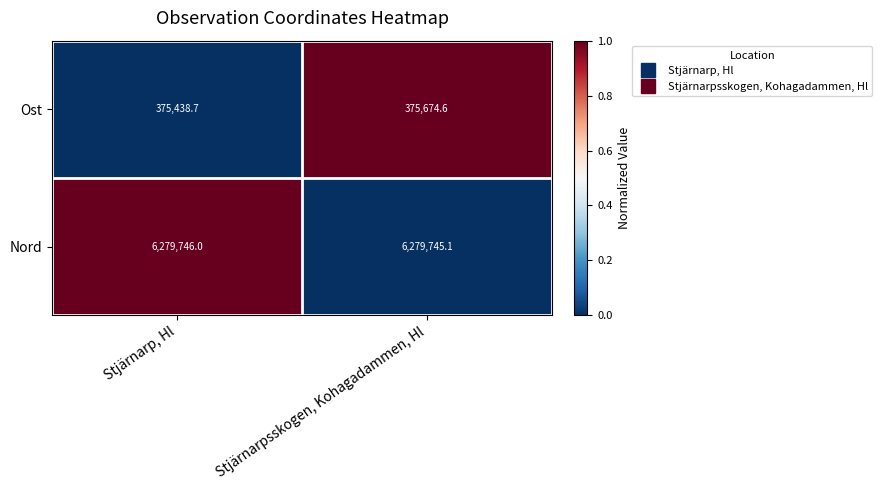

How many distinct data groups are displayed?

2